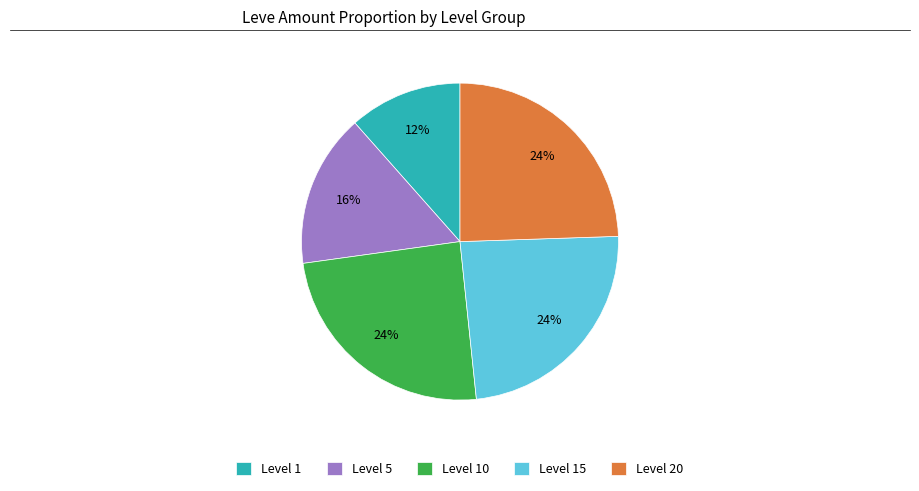

What percentage is the Level 5 slice, to the nearest percent?

16%